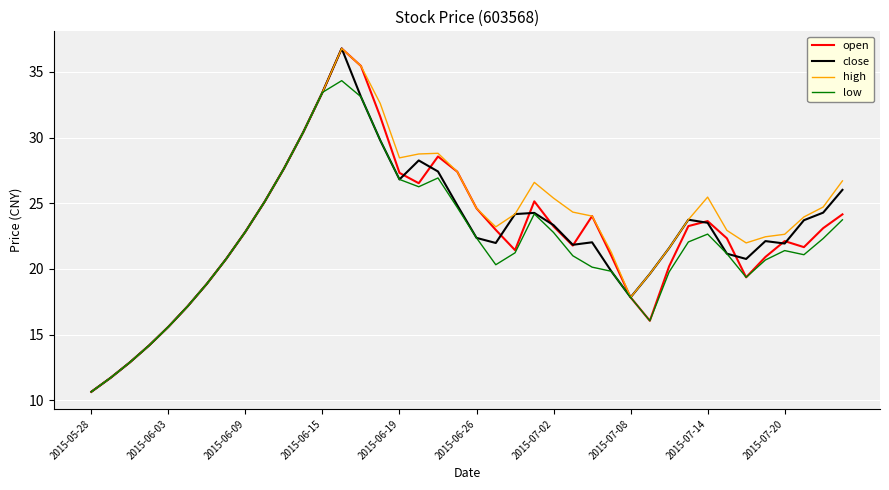

What is the smallest value displayed?

10.7